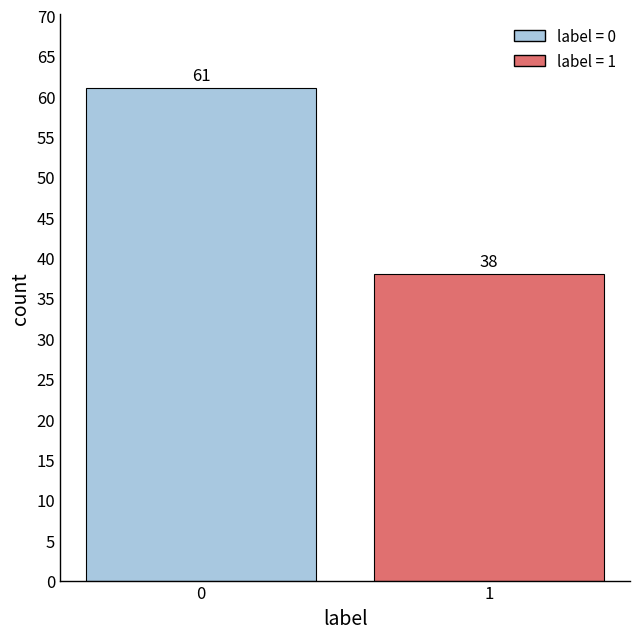

Reading right to left, list all the values displayed in this chart.

38	61